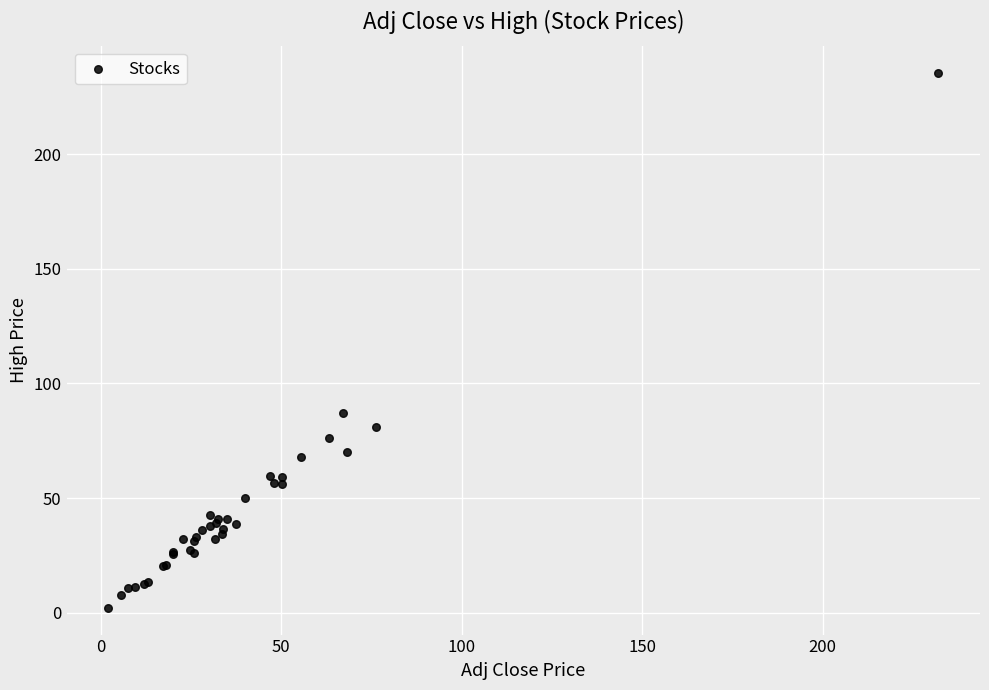

What Y value in the scatter plot is closest to 118?

86.9